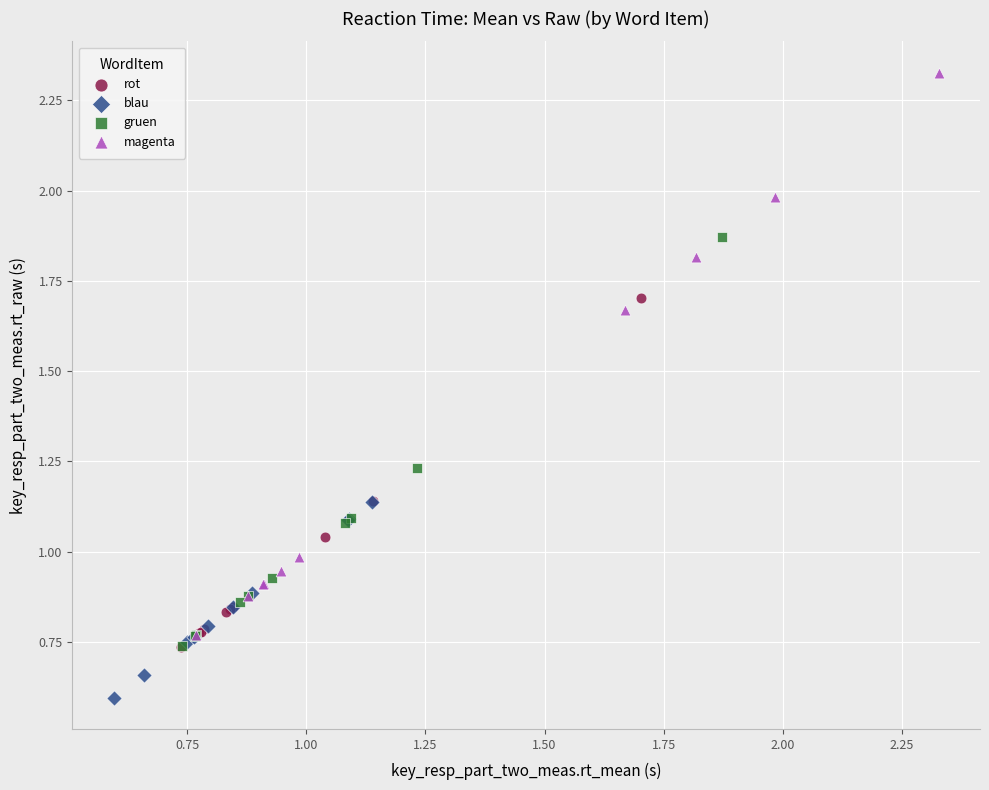

Which series reaches the minimum Y coordinate?

blau